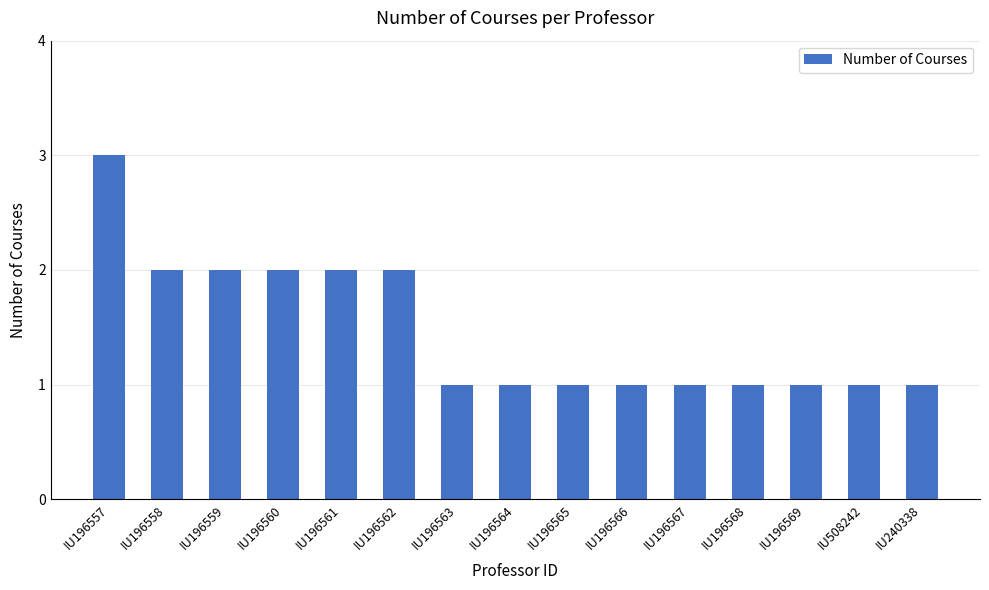

True or false: the data shows 1 at IU196558.

False